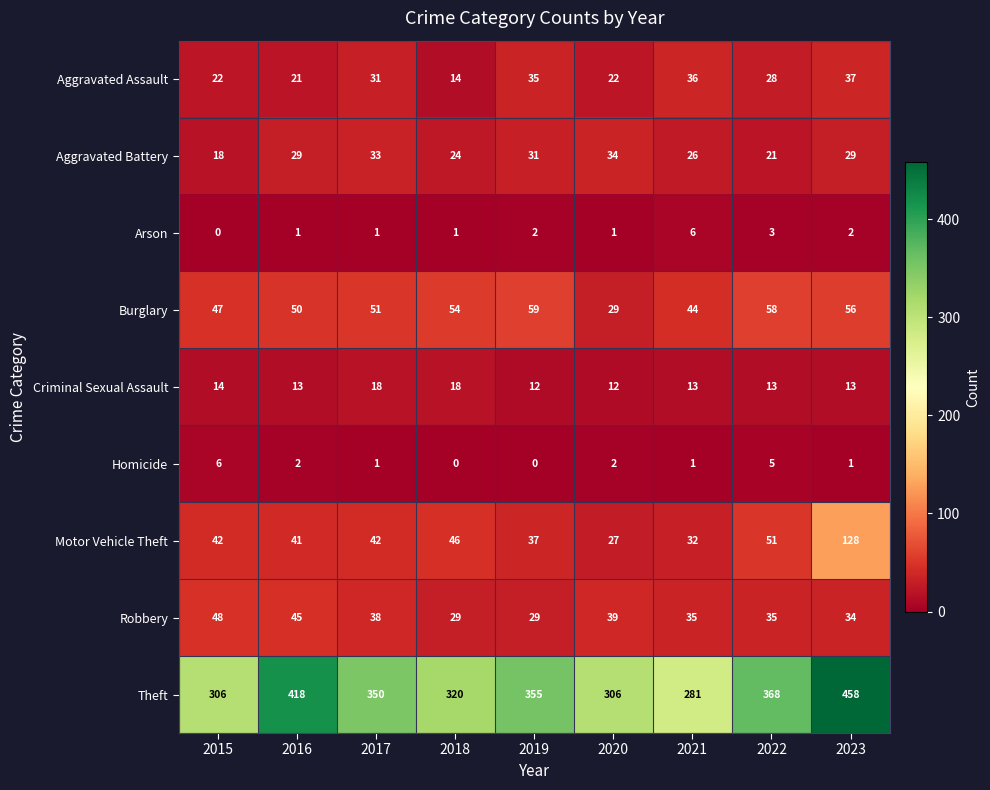

Count the Homicide values in the range 1 to 2.

5